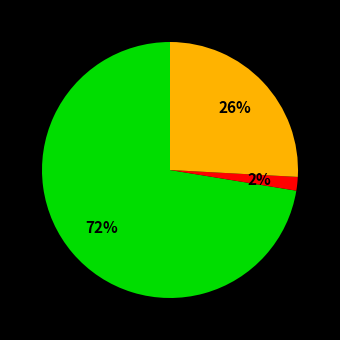

To the nearest percent, what is the average slice percentage?

33%